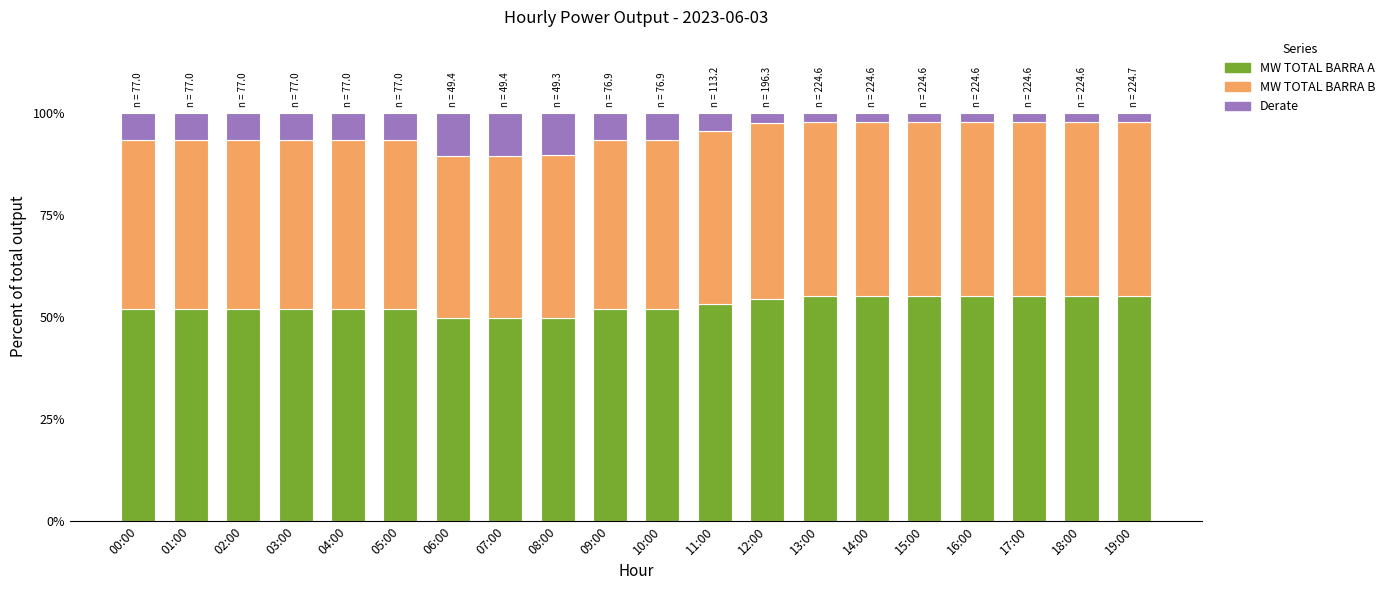

What are all the series names shown in the legend?

MW TOTAL BARRA A, MW TOTAL BARRA B, Derate